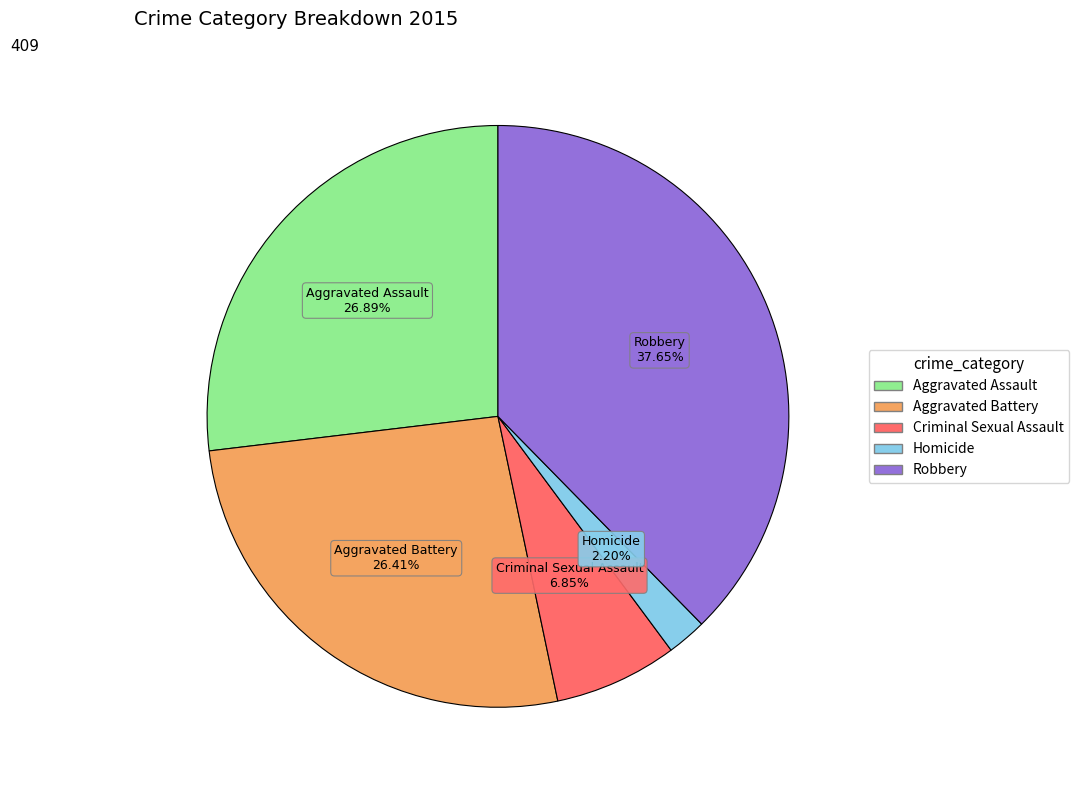

Is there a majority slice in this chart?

No